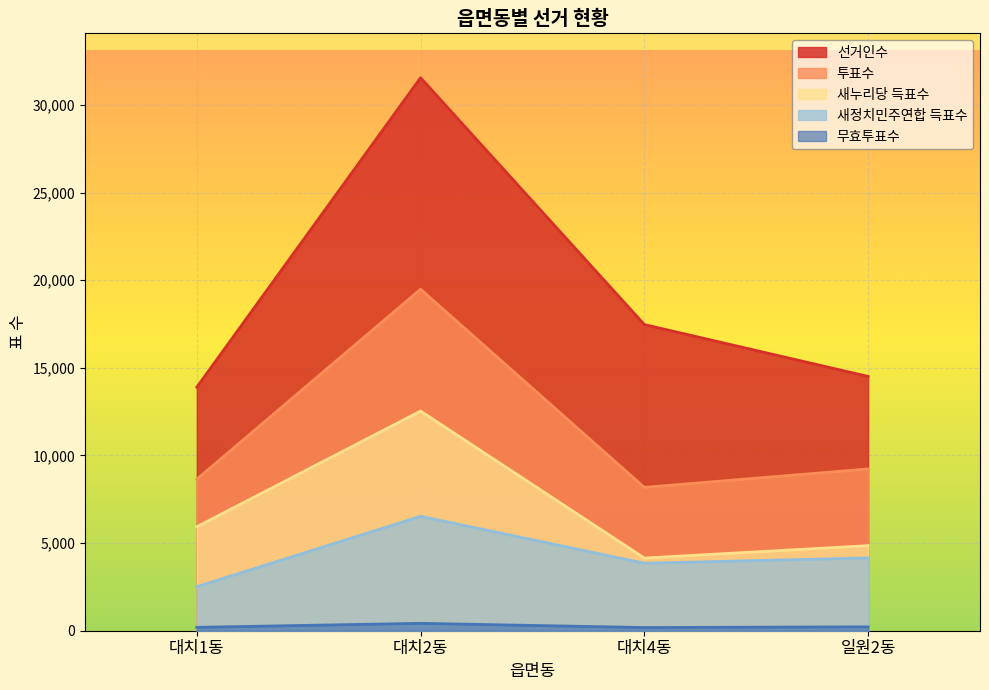

Reading left to right, list all the values displayed in this chart.

선거인수: 13893	31549	17466	14507
투표수: 8641	19482	8178	9229
새누리당 득표수: 5933	12533	4146	4853
새정치민주연합 득표수: 2515	6528	3851	4154
무효투표수: 193	421	181	222